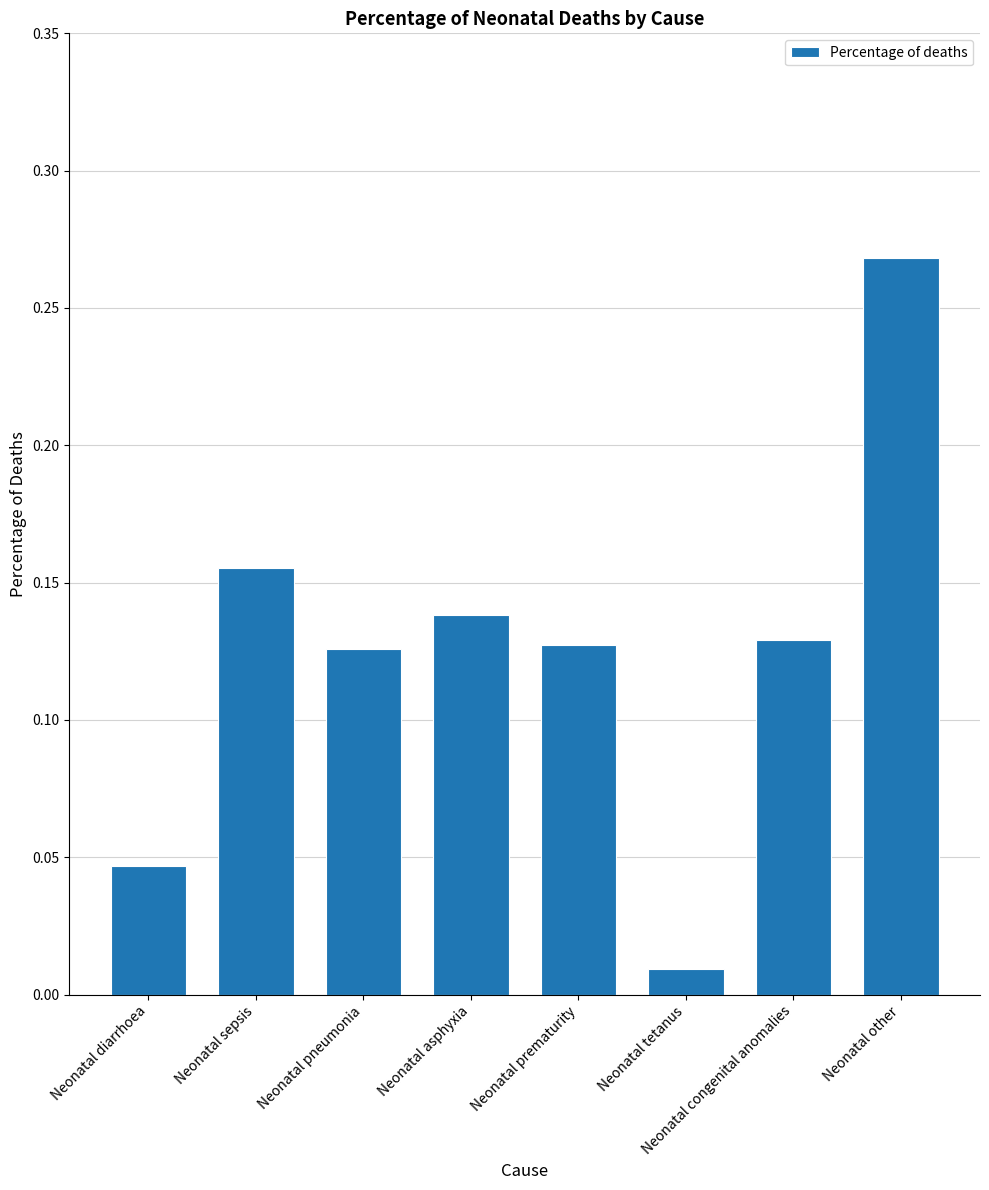

What is the label of the 2nd bar from the left?

Neonatal sepsis